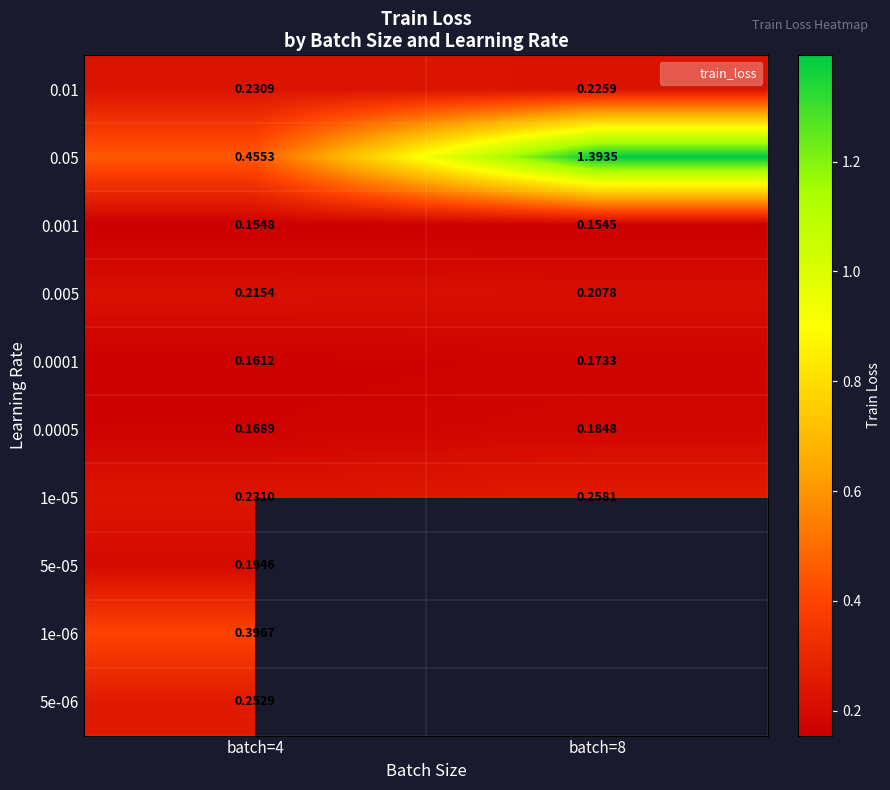

What is the approximate value of 0.0005 at batch=8?

0.2